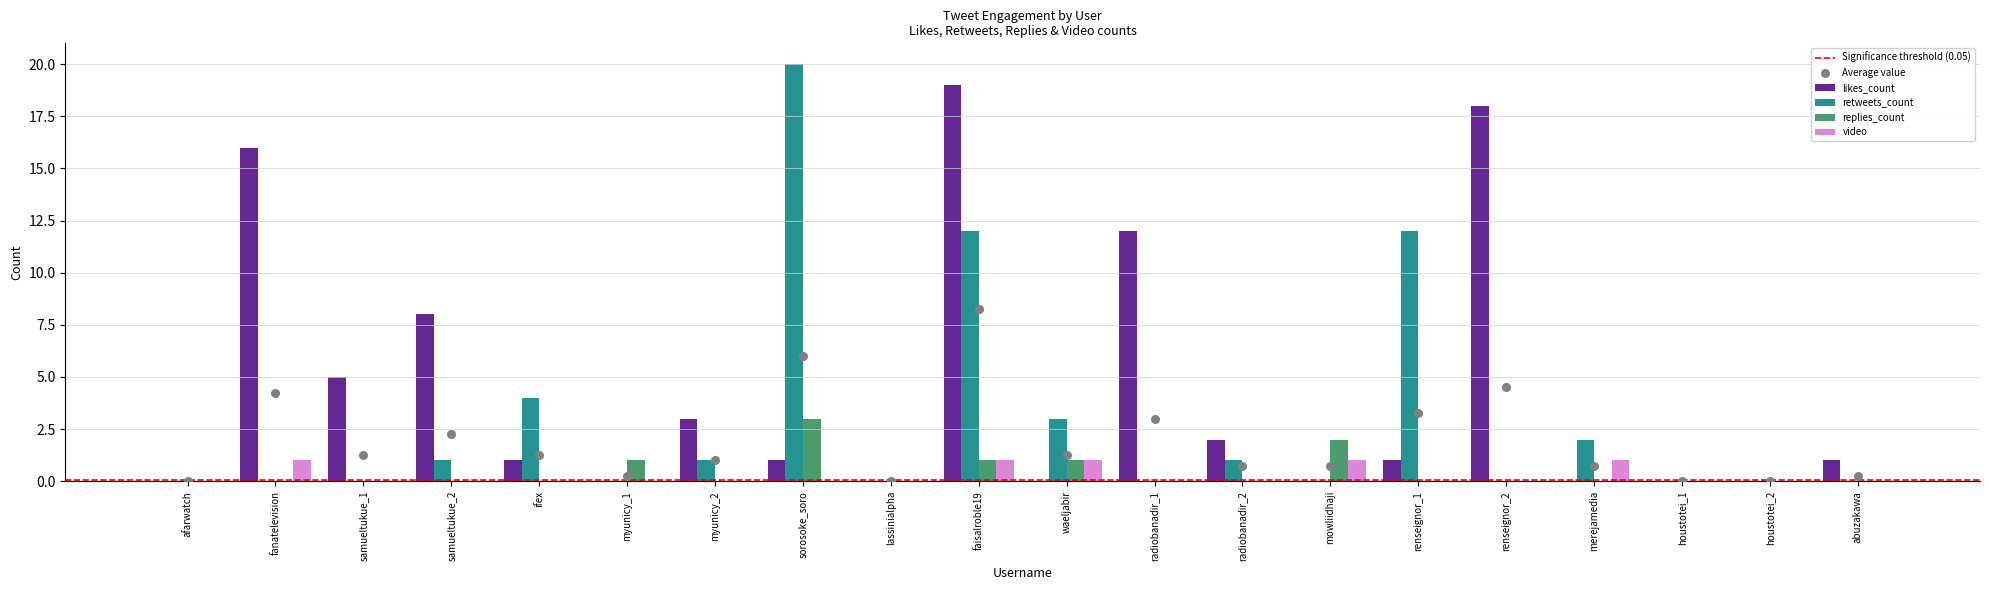

What are all the series names shown in the legend?

likes_count, retweets_count, replies_count, video